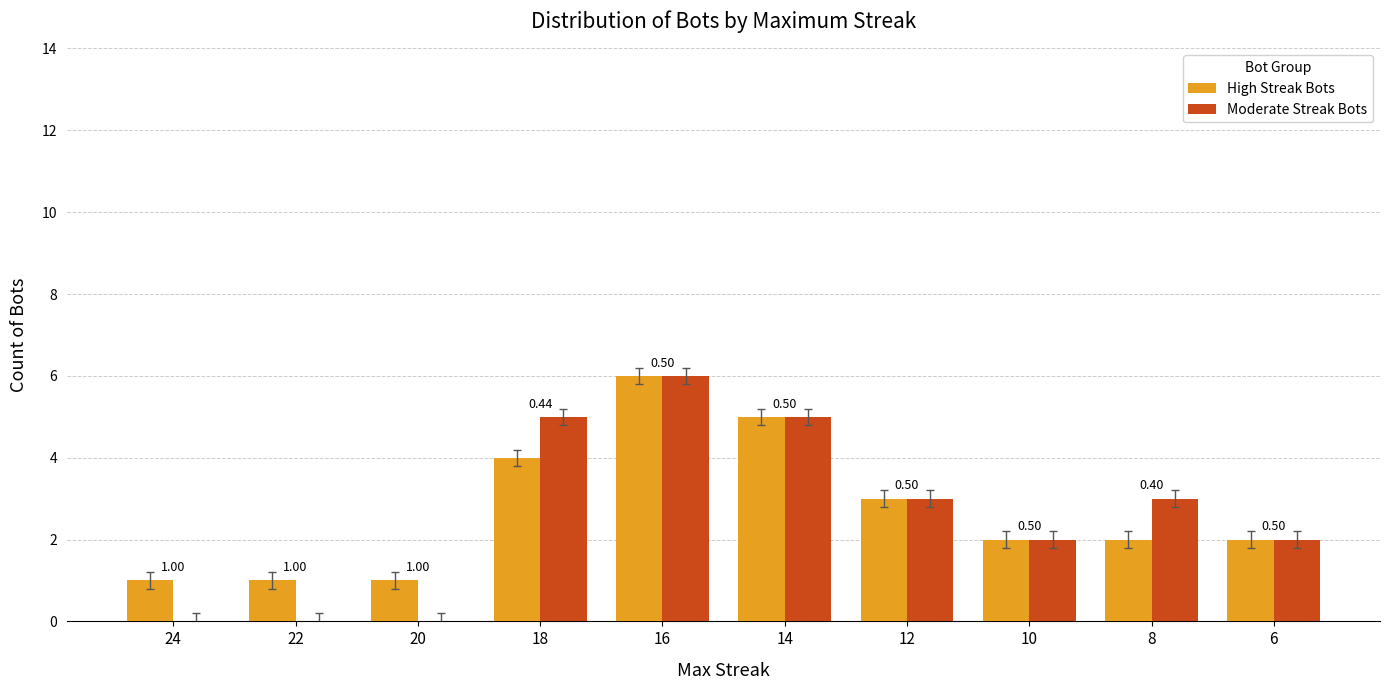

What is the value of the High Streak Bots bar at the 4th from the left?

4